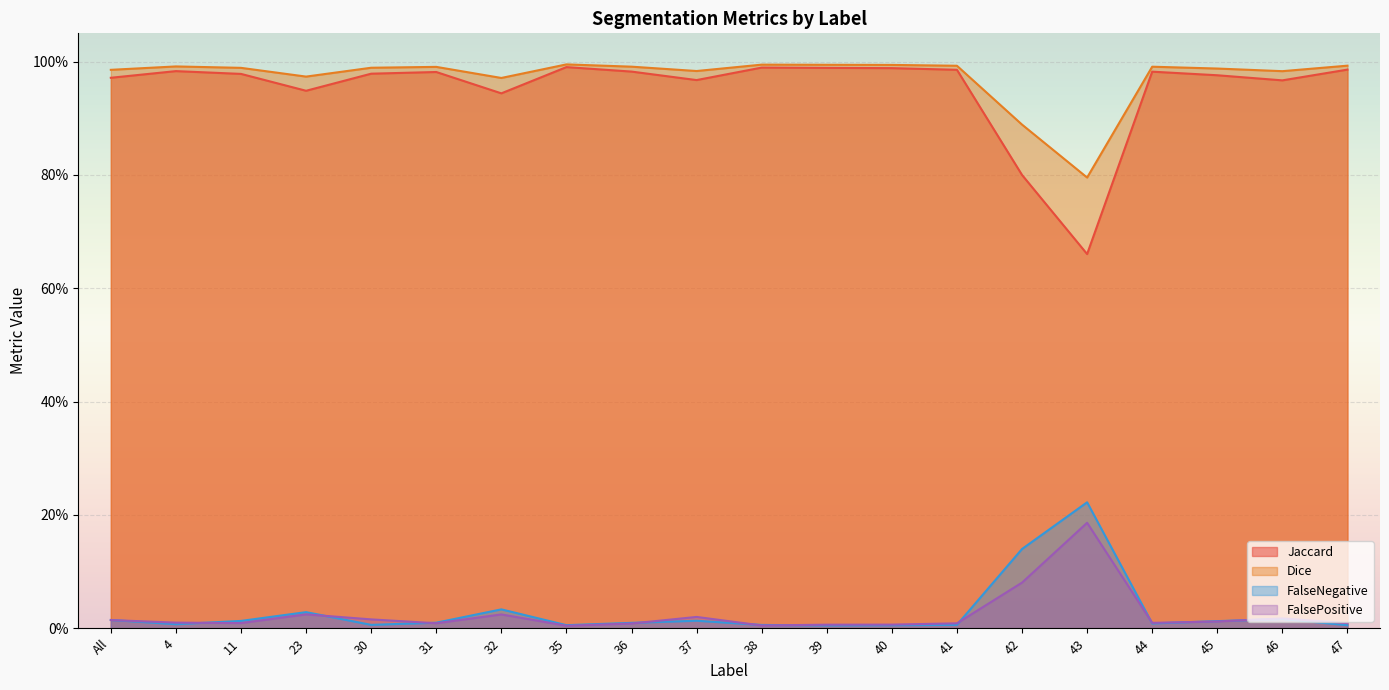

Rank the categories by Dice value from lowest to highest.

43, 42, 32, 23, 46, 37, All, 45, 11, 30, 31, 44, 36, 4, 41, 47, 40, 39, 38, 35